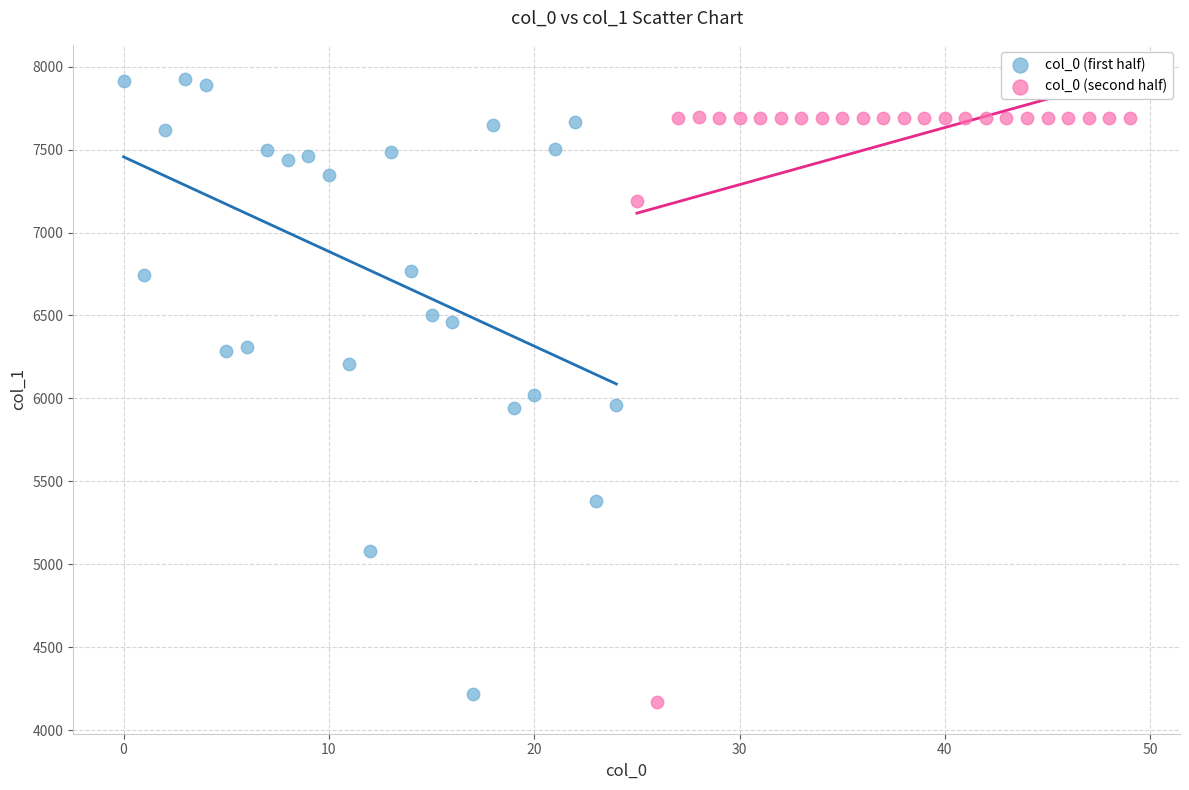

Which series contains the highest Y value?

col_0 (first half)